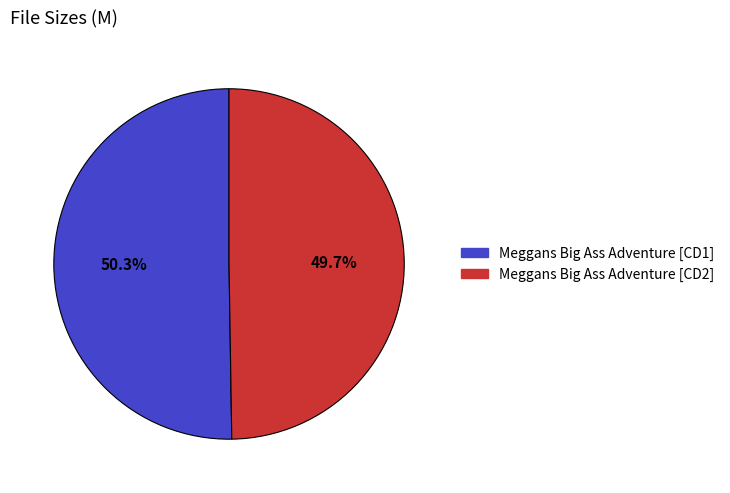

To the nearest percent, what is the average slice percentage?

50%